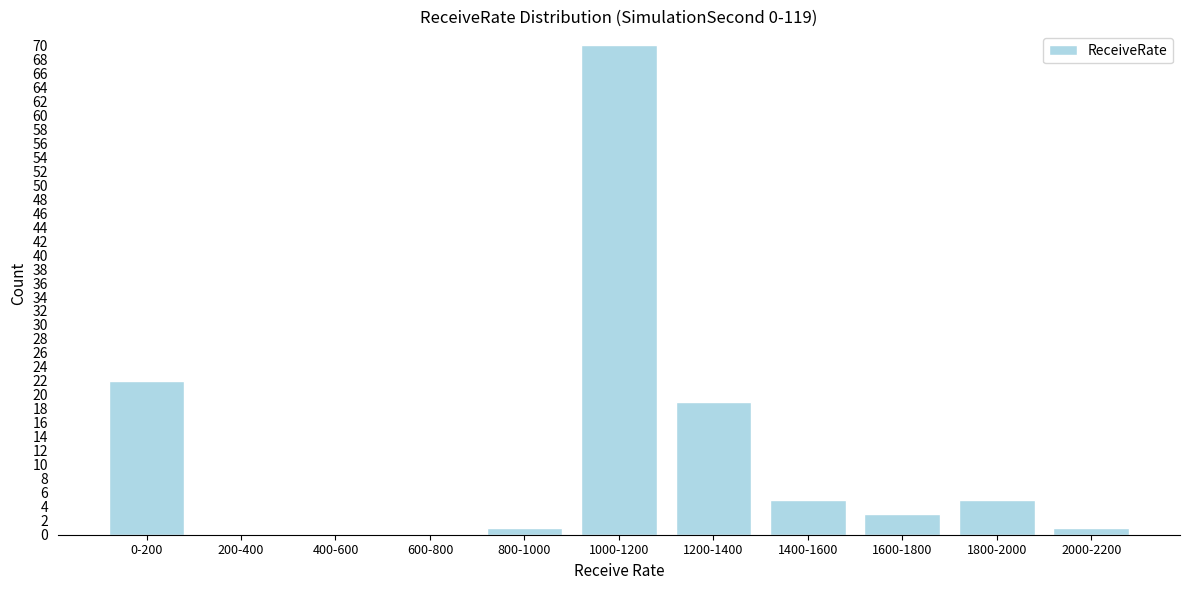

Reading right to left, transcribe all the data shown in this chart.

2000-2200=1	1800-2000=5	1600-1800=3	1400-1600=5	1200-1400=19	1000-1200=70	800-1000=1	600-800=0	400-600=0	200-400=0	0-200=22